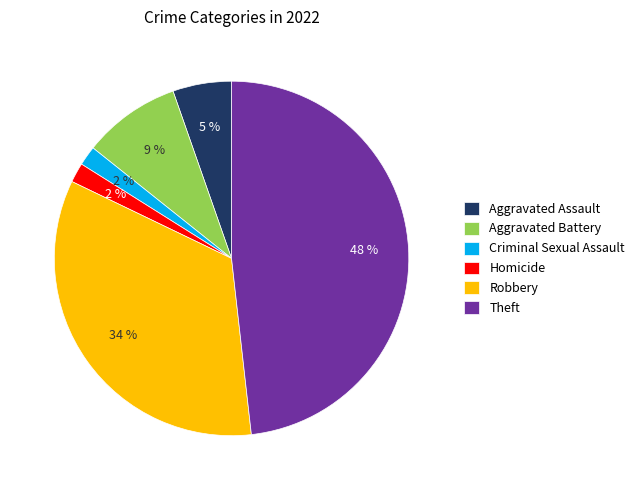

How many slices are in this pie chart?

6